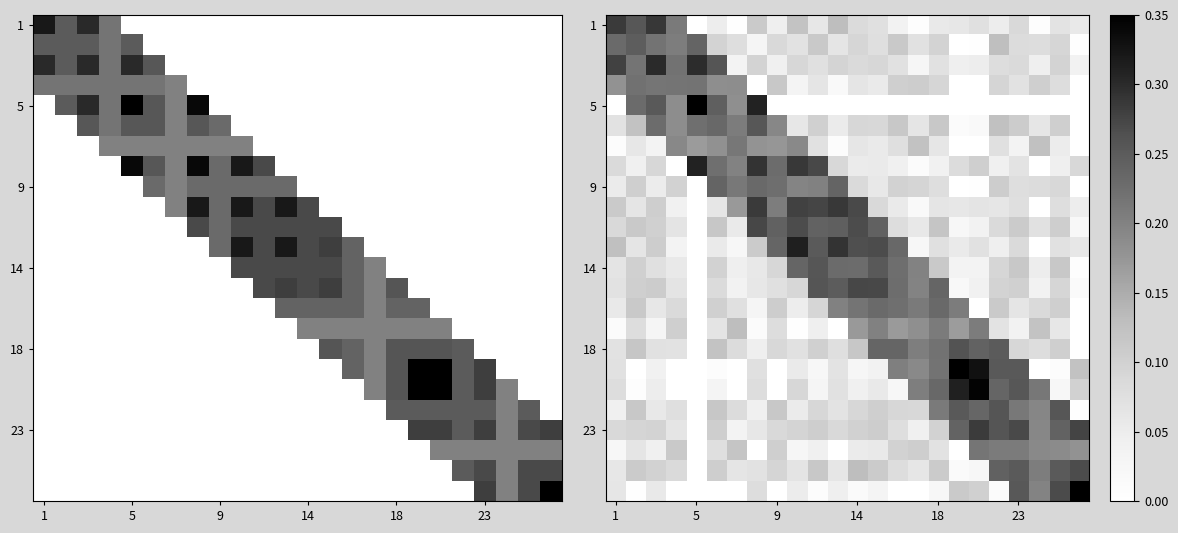

How many distinct data groups are displayed?

24